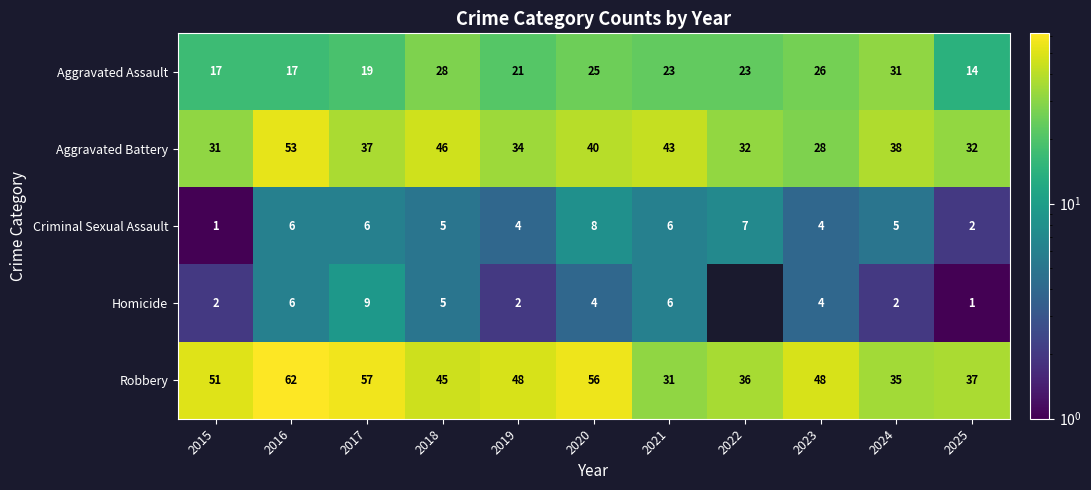

At which label does Homicide first exceed 4?

2016